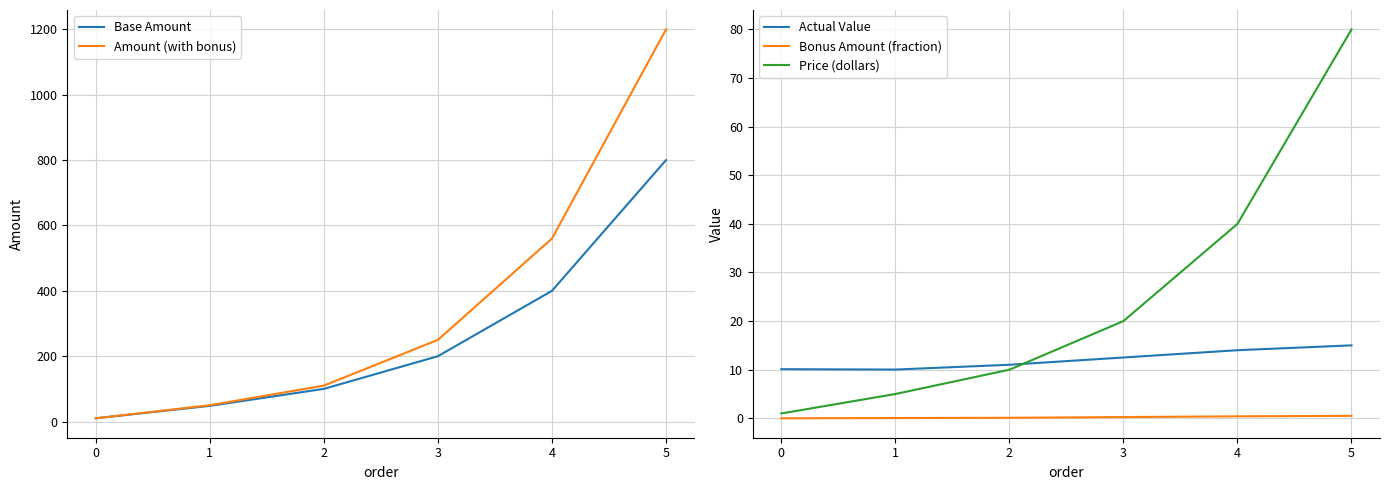

True or false: Amount (with bonus) has a value of 10 at 0.

True